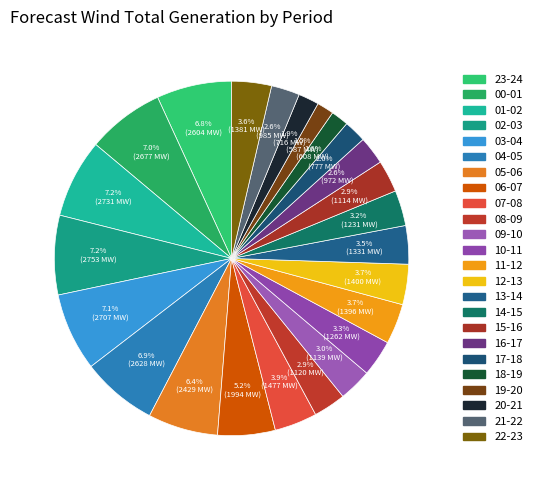

What percentage is the 19-20 slice, to the nearest percent?

2%